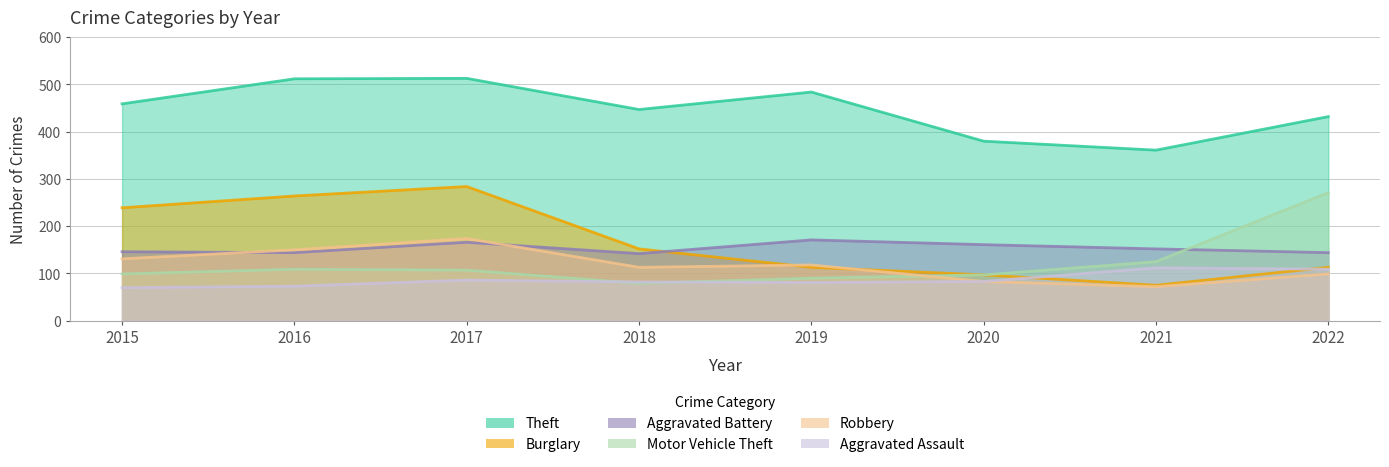

At which label does Motor Vehicle Theft reach its minimum?

2018